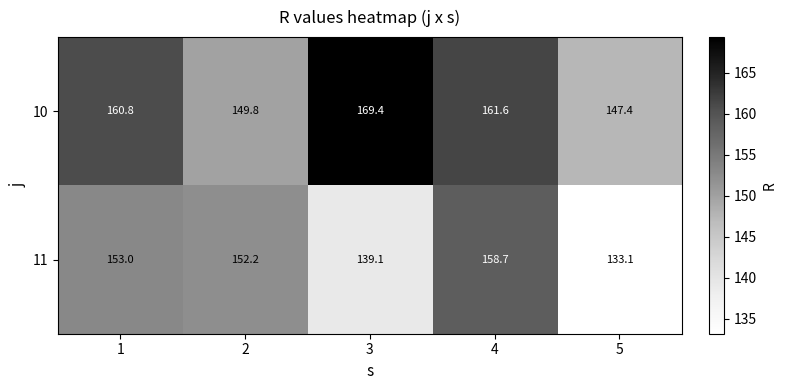

Reading right to left, transcribe all the data shown in this chart.

10: 5=147.4	4=161.6	3=169.4	2=149.8	1=160.8
11: 5=133.1	4=158.7	3=139.1	2=152.2	1=153.0